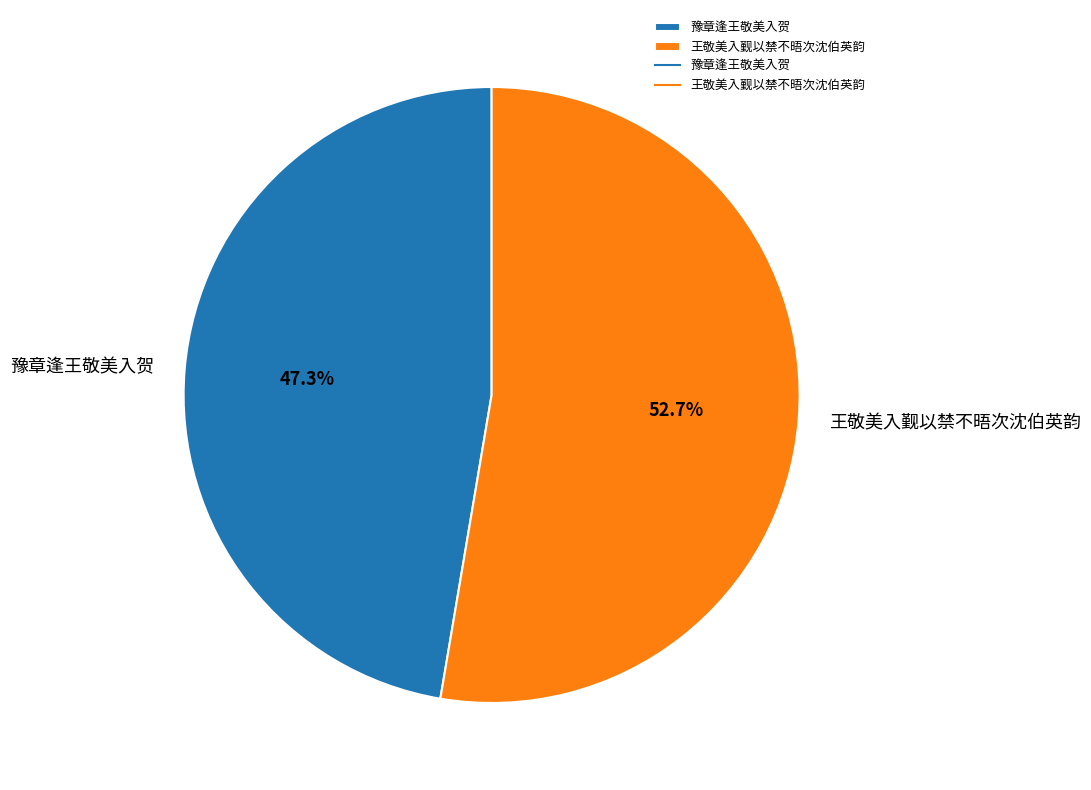

To the nearest percent, what is the difference between the 豫章逢王敬美入贺 and 王敬美入觐以禁不晤次沈伯英韵 slice percentages?

5%